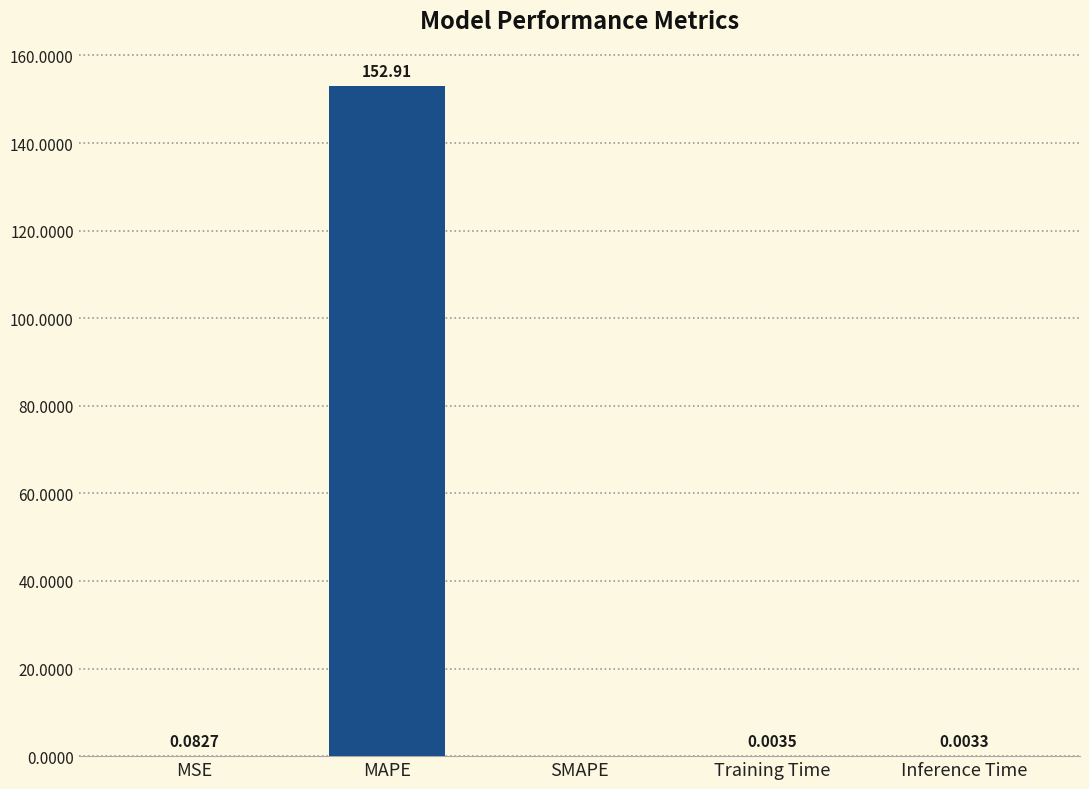

What is the change in value from MSE to MAPE?

+152.8